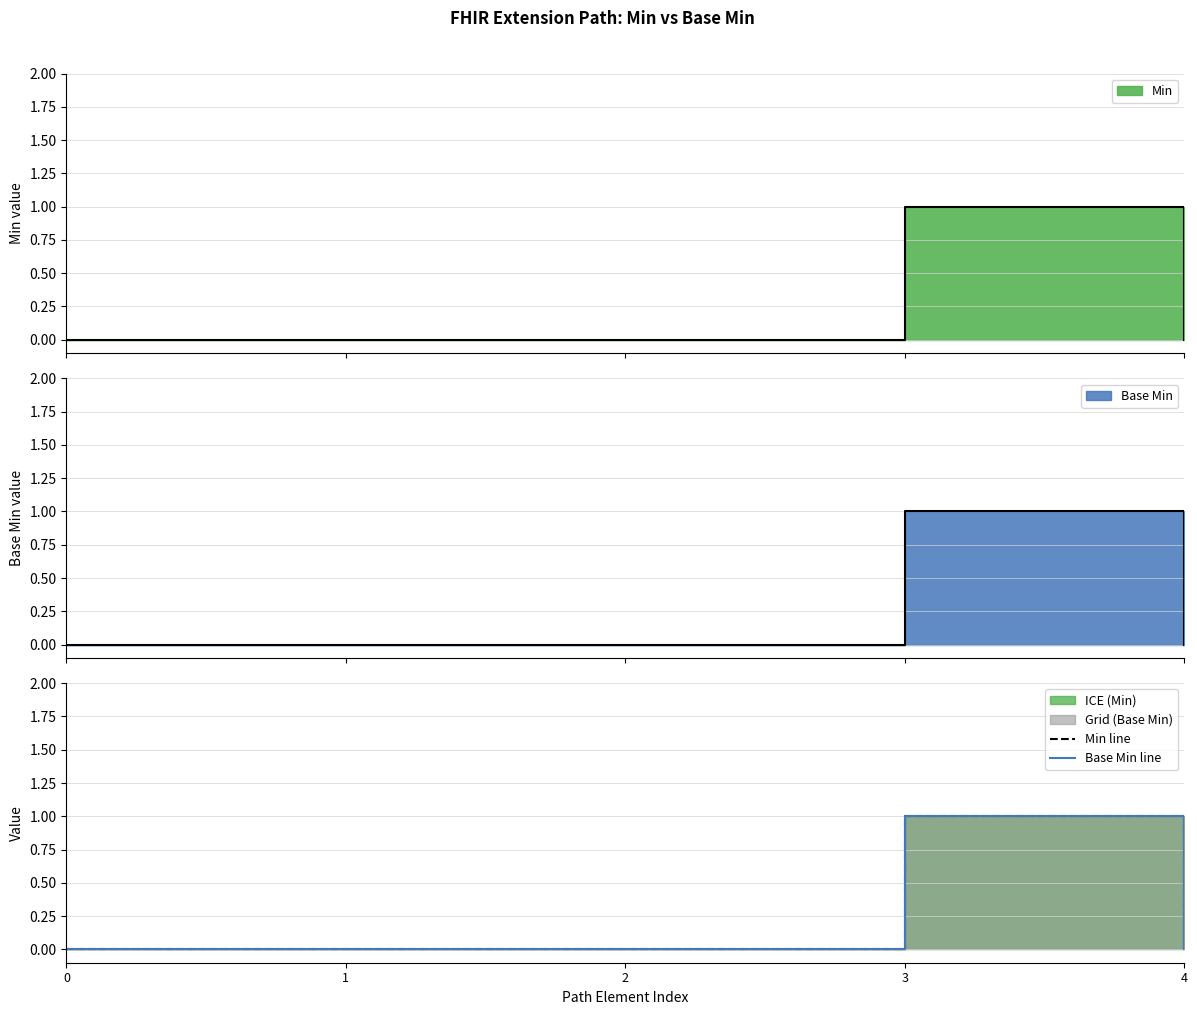

What is the sum of all Base Min line values?

1